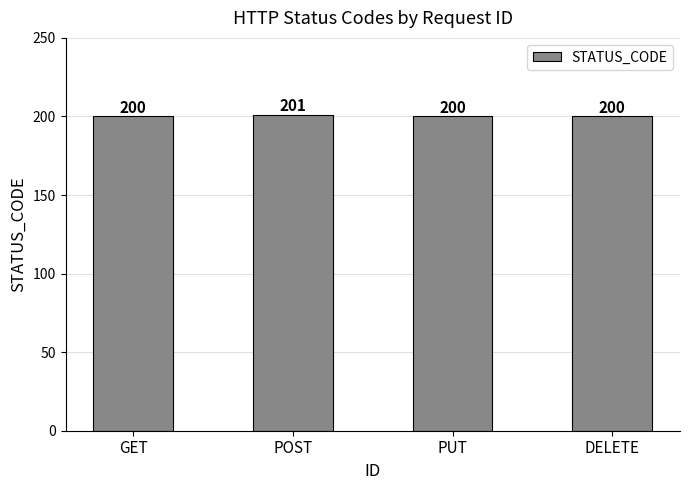

What is the difference between the values at POST and PUT?

1